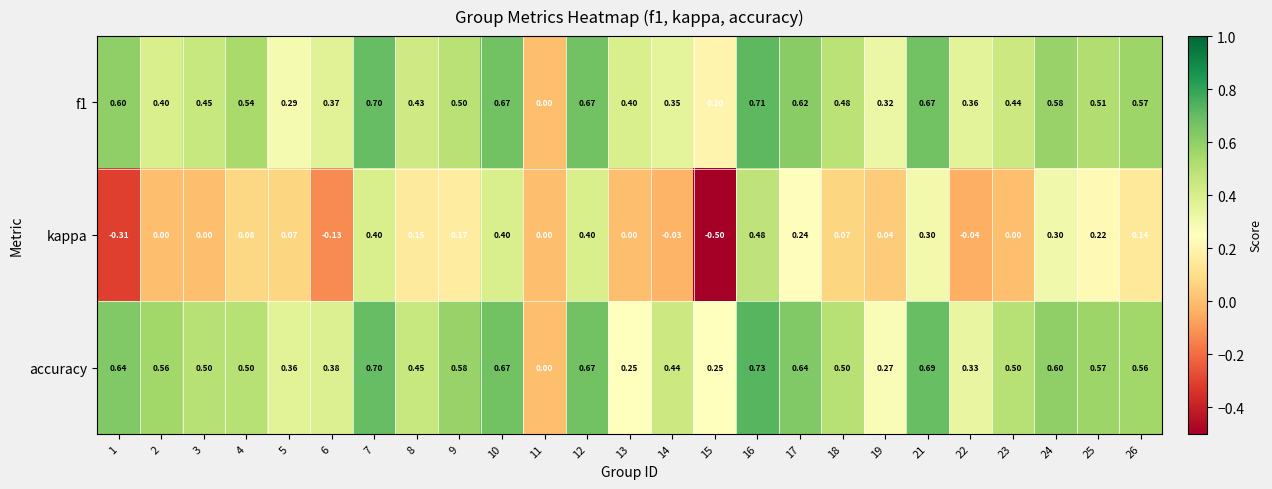

Which series changed the most between 13 and 15?

kappa